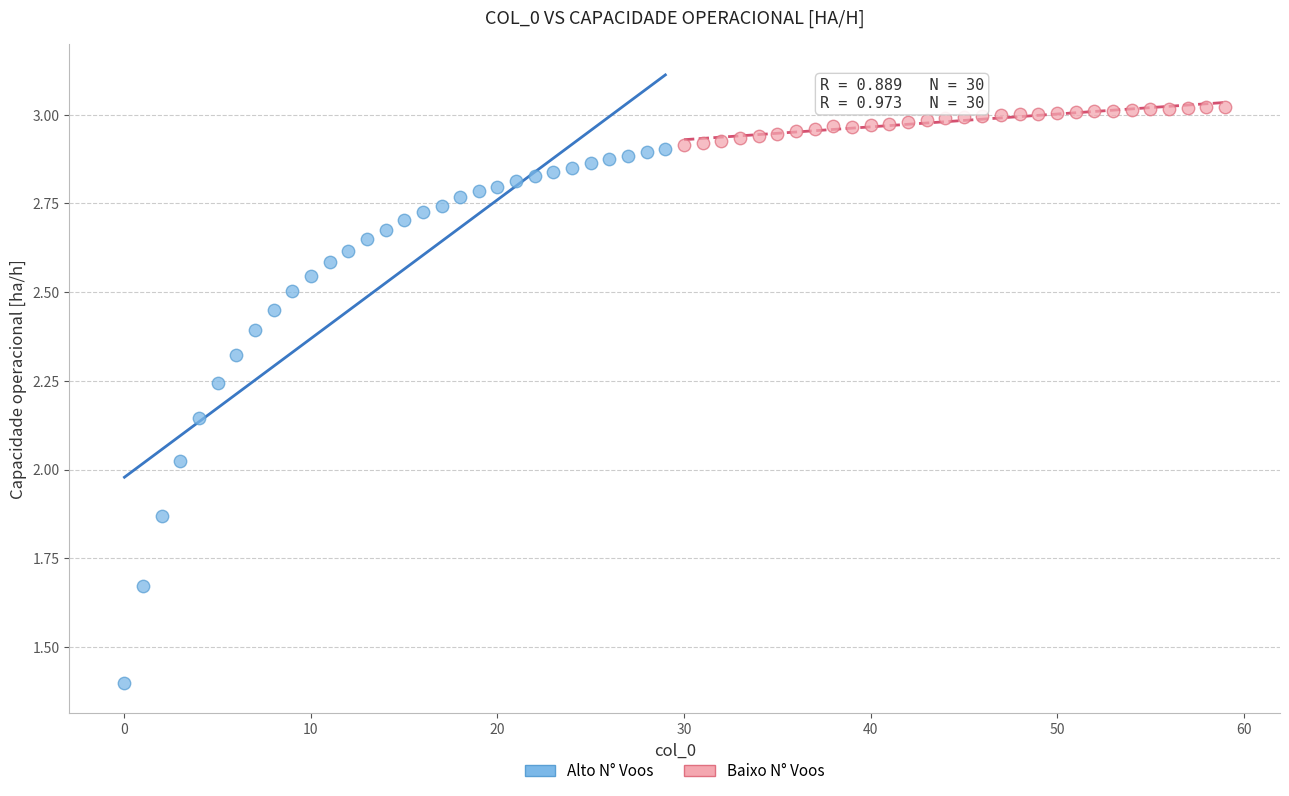

Which series contains the lowest Y value?

Alto N° Voos